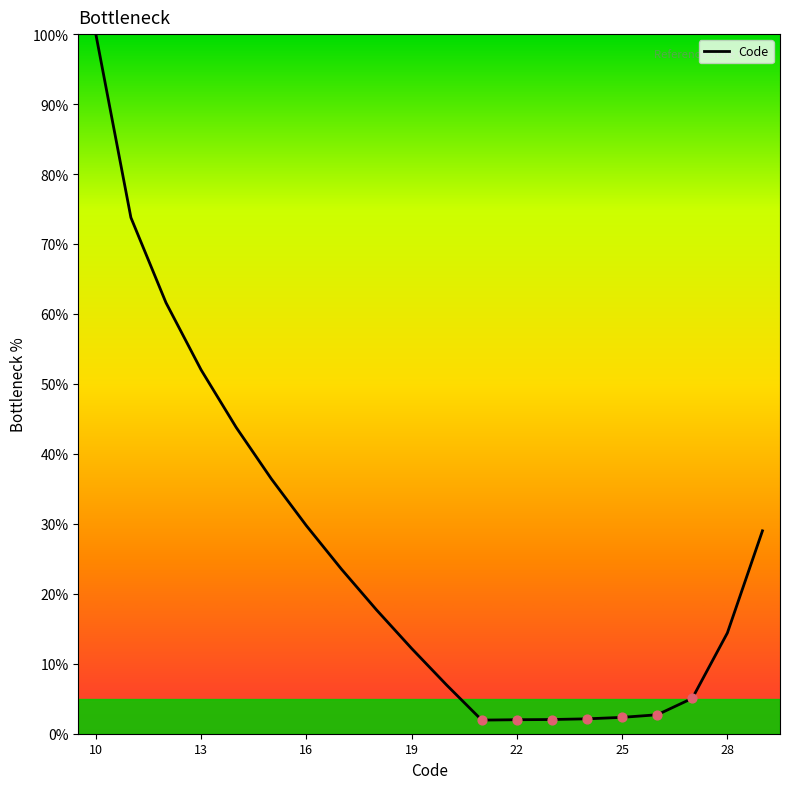

What is the difference between the maximum and minimum values?

98.1